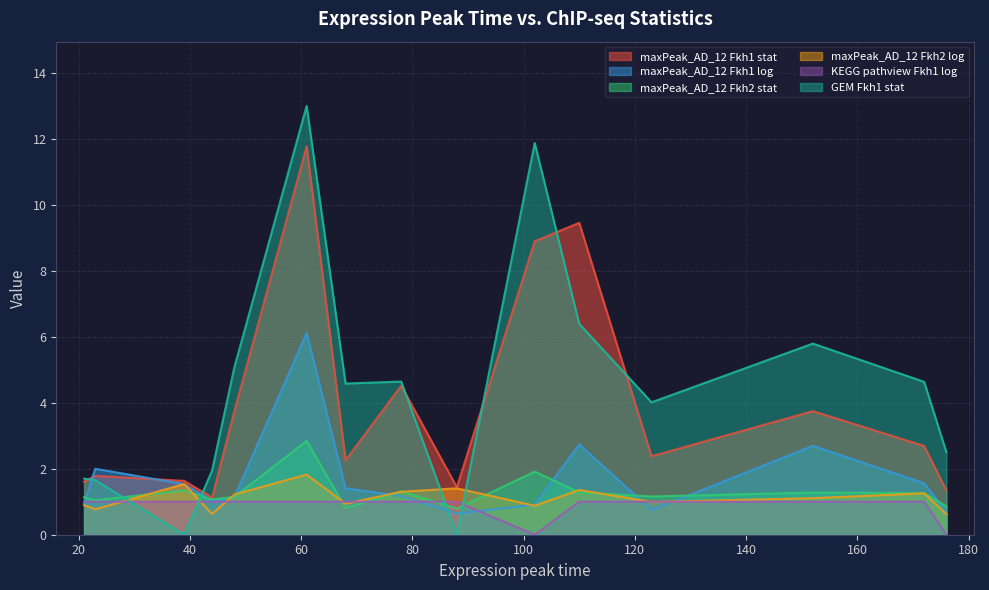

Rank the series by their maximum value, from lowest to highest.

KEGG pathview Fkh1 log, maxPeak_AD_12 Fkh2 log, maxPeak_AD_12 Fkh2 stat, maxPeak_AD_12 Fkh1 log, maxPeak_AD_12 Fkh1 stat, GEM Fkh1 stat